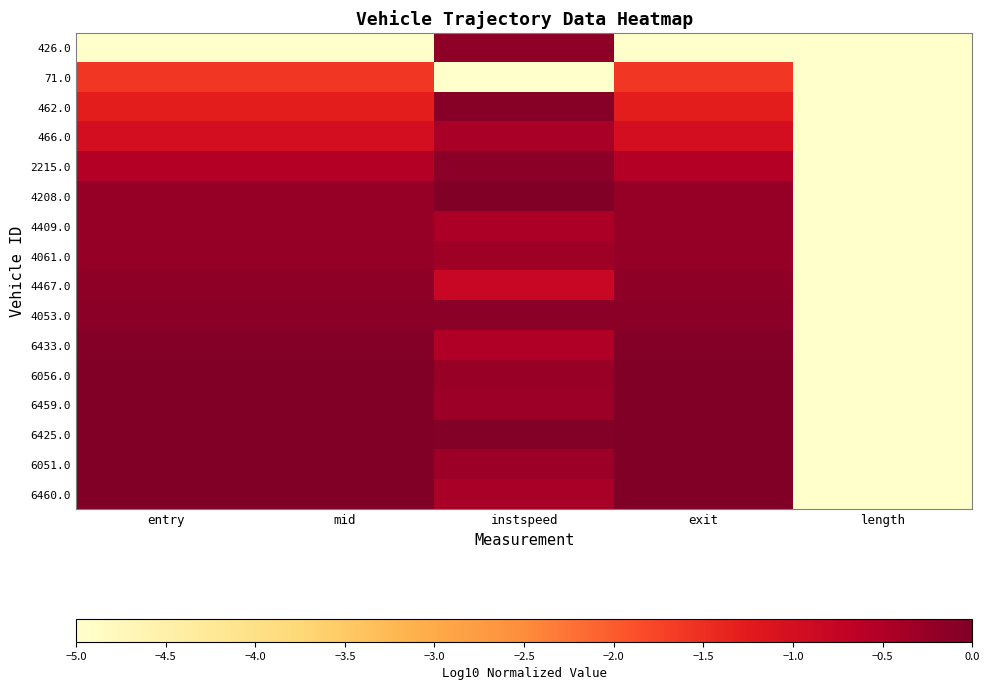

What is the total value across all series at entry?

-10.6